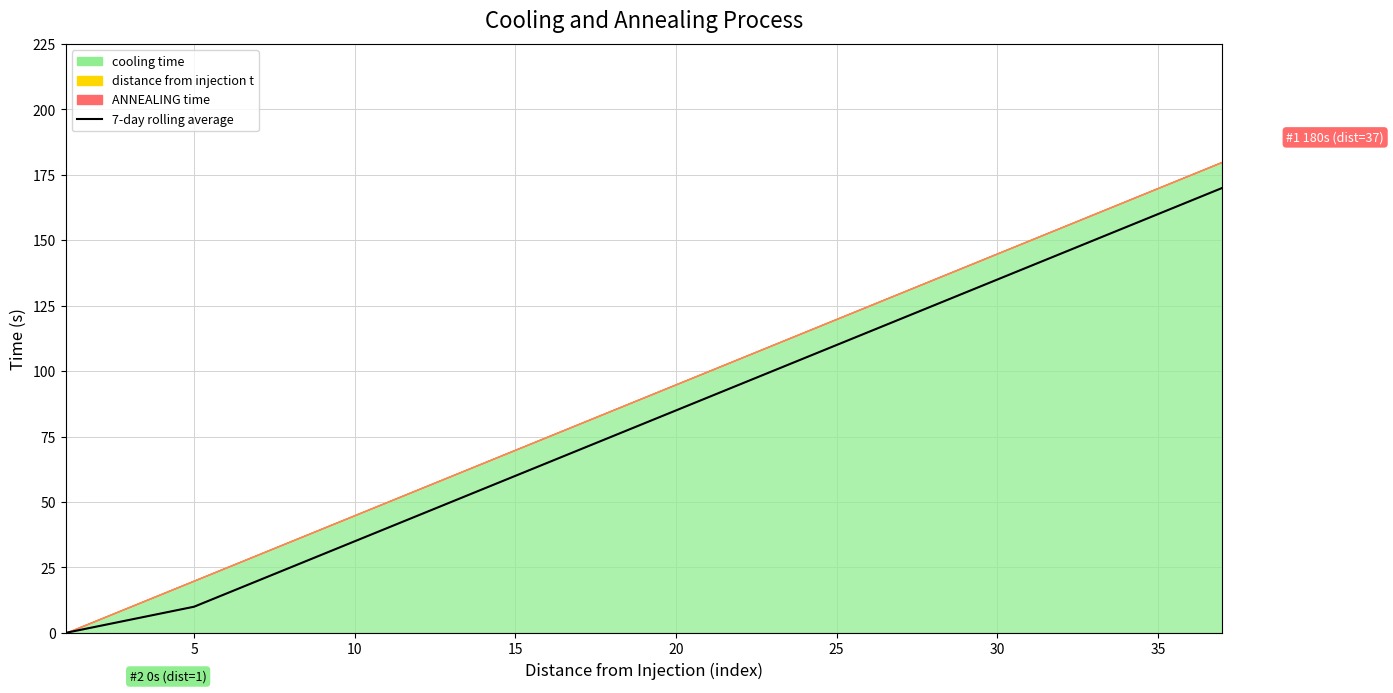

The chart shows a value of 89.6 at 13. True or false?

False